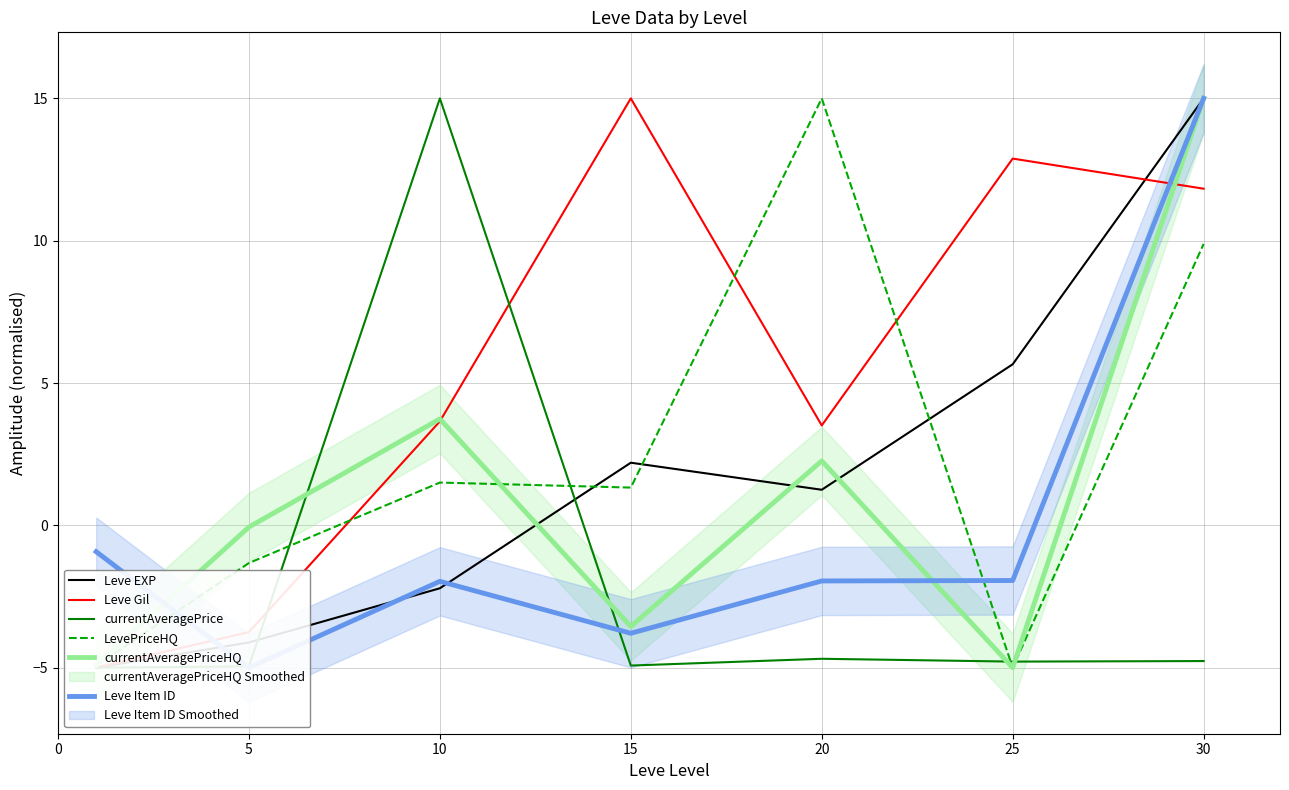

In Leve Item ID, how many points are lower than both neighbors (excluding endpoints)?

2